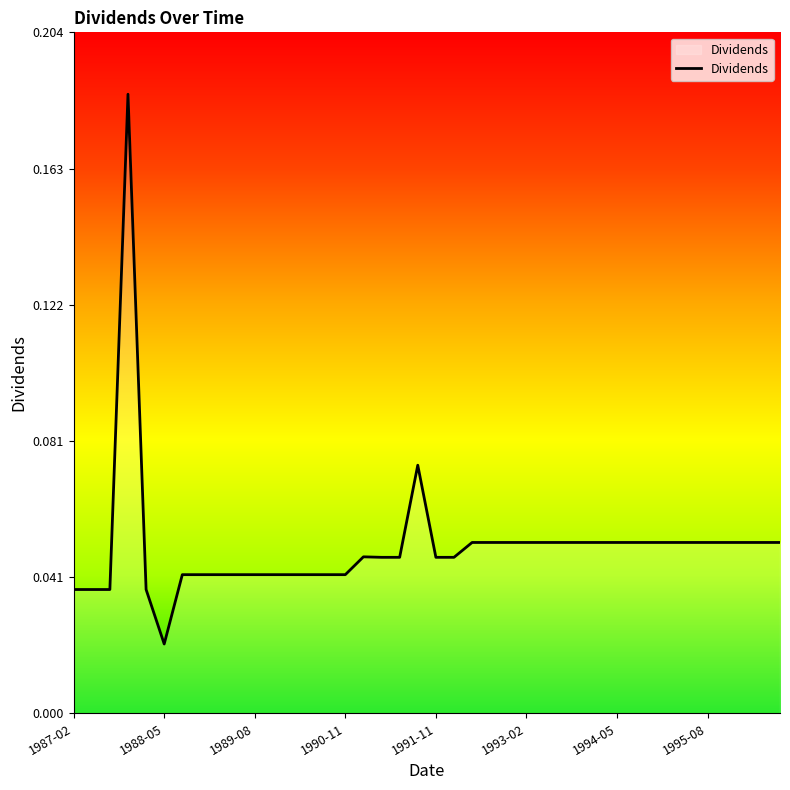

True or false: there are more than 0 points higher than both neighbors.

True